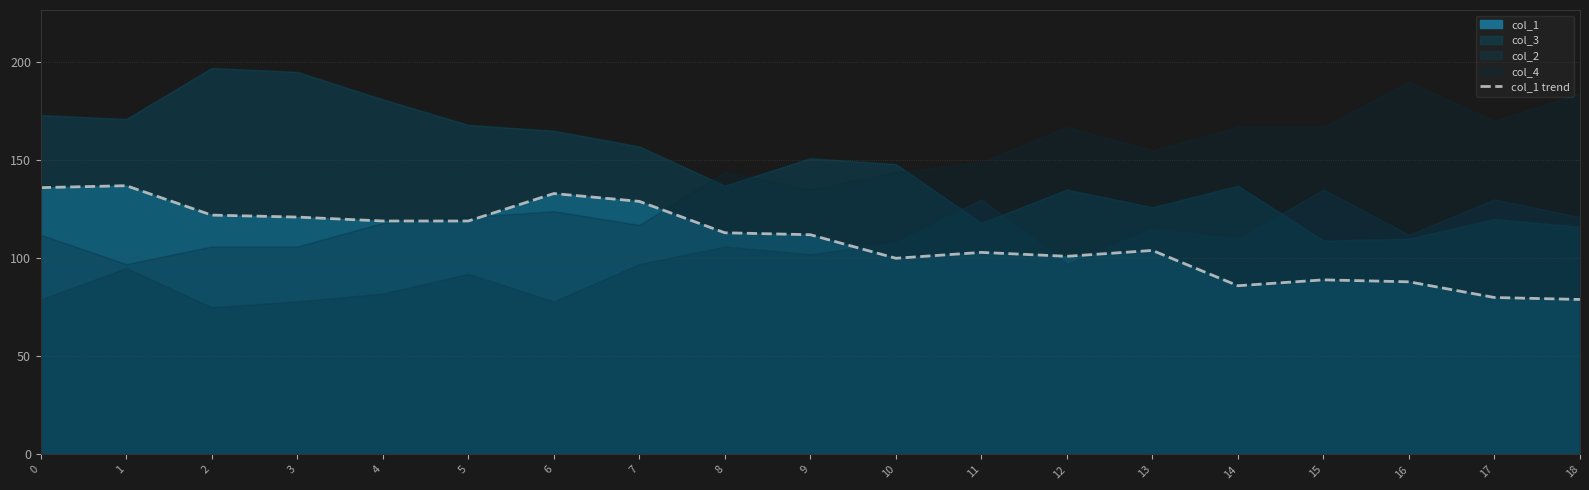

How many interior local peaks (higher than both neighbors) does the data have?

5